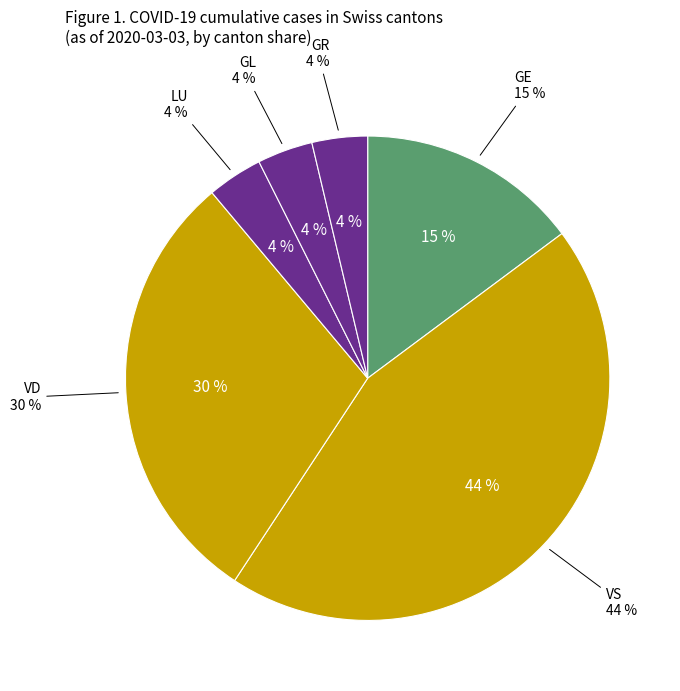

Does any single category account for the majority?

No